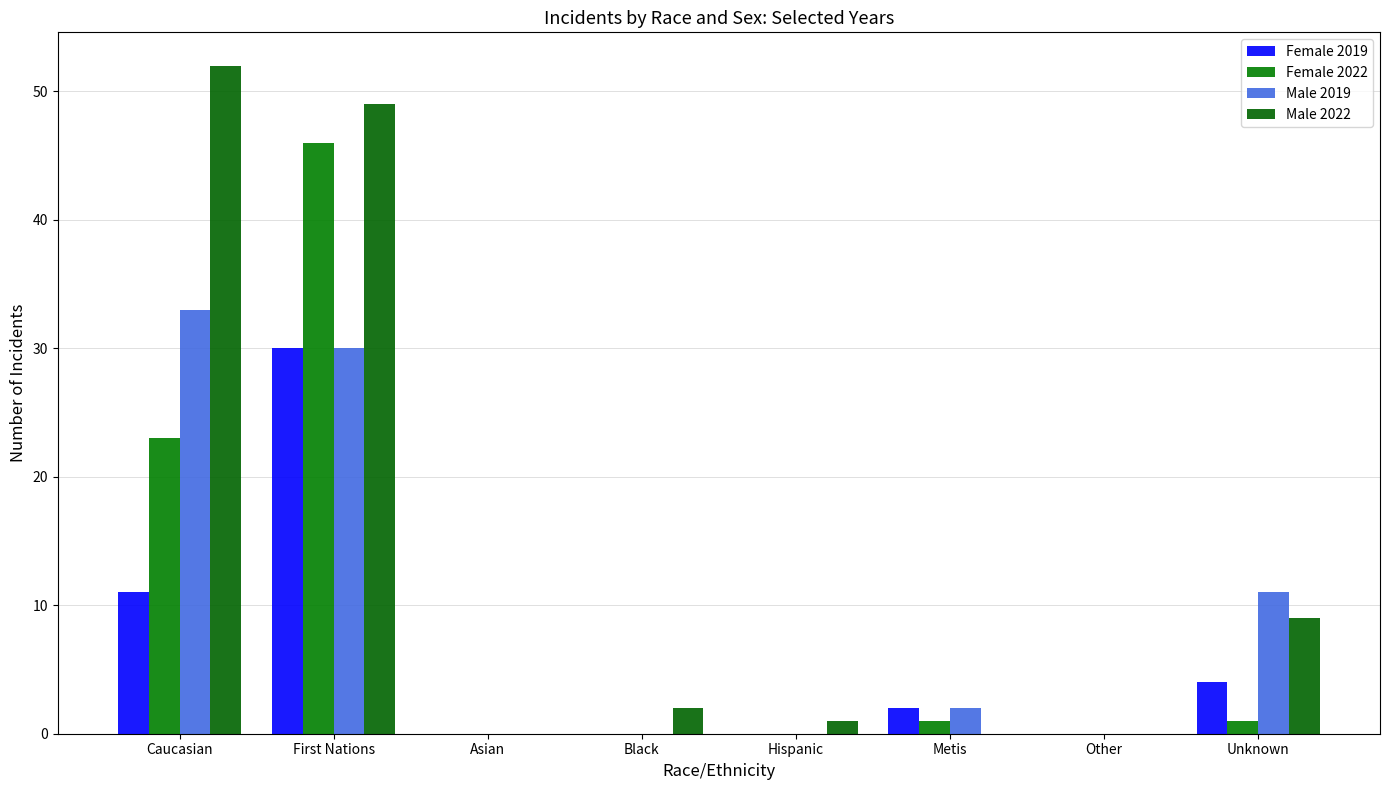

What position from the right is Other?

2